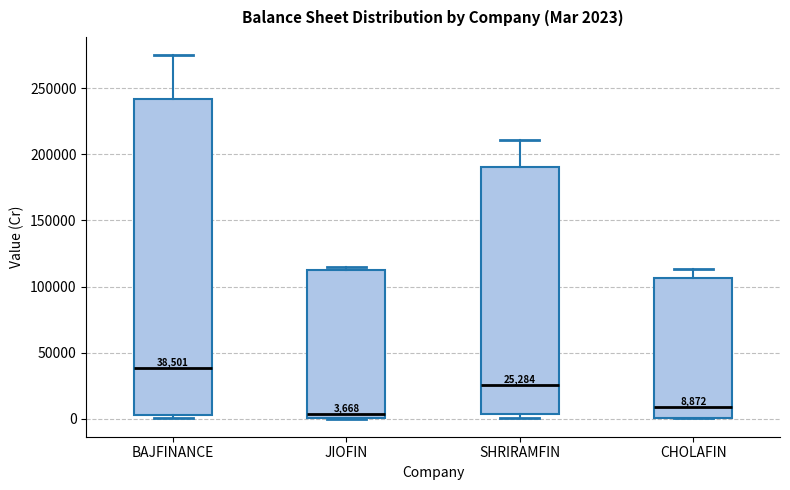

Comparing the boxes themselves (not the whiskers), which one is the tallest?

BAJFINANCE